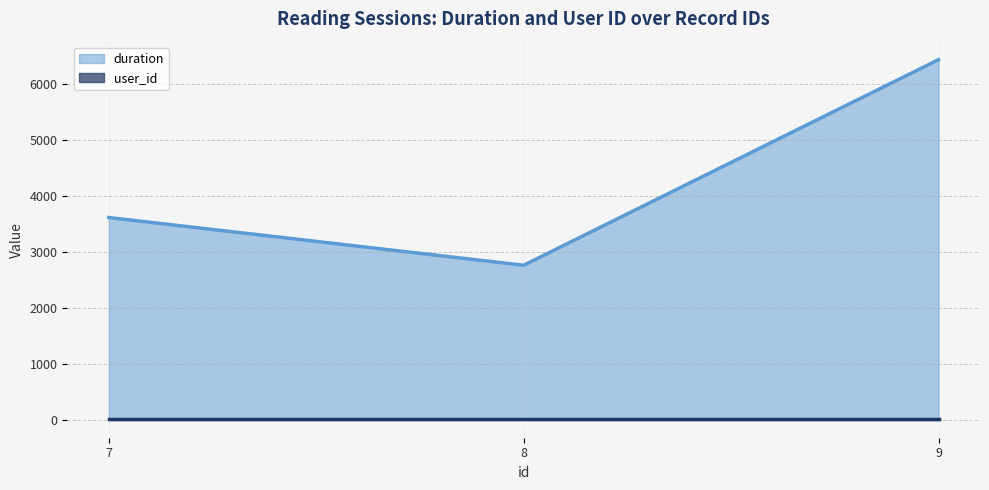

At which category does the chart reach its minimum across all series?

8